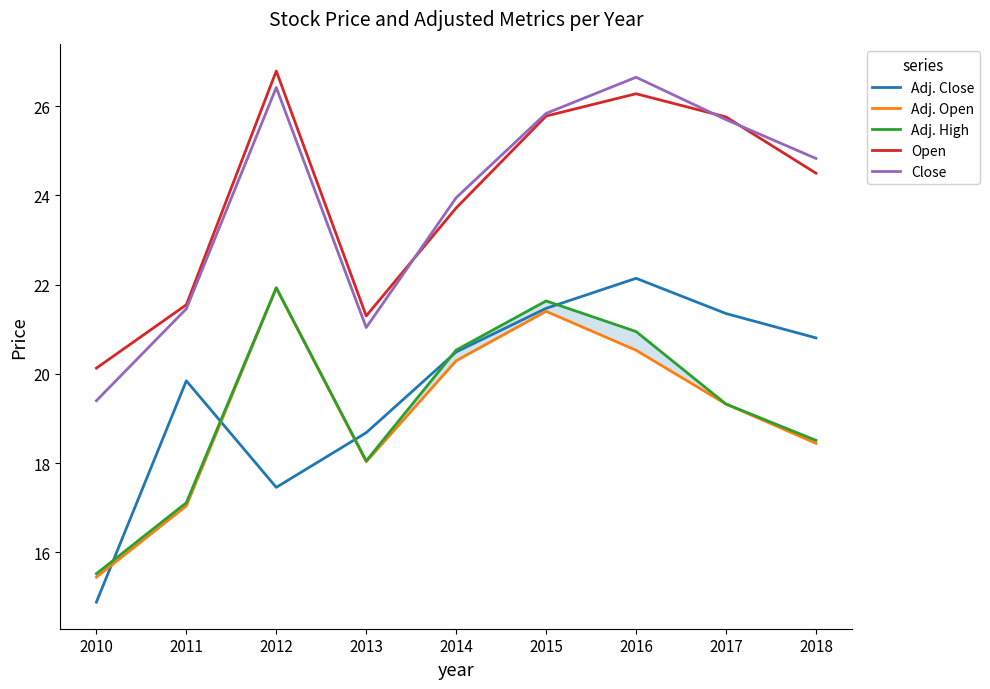

Where does the Open series first go above 24?

2012